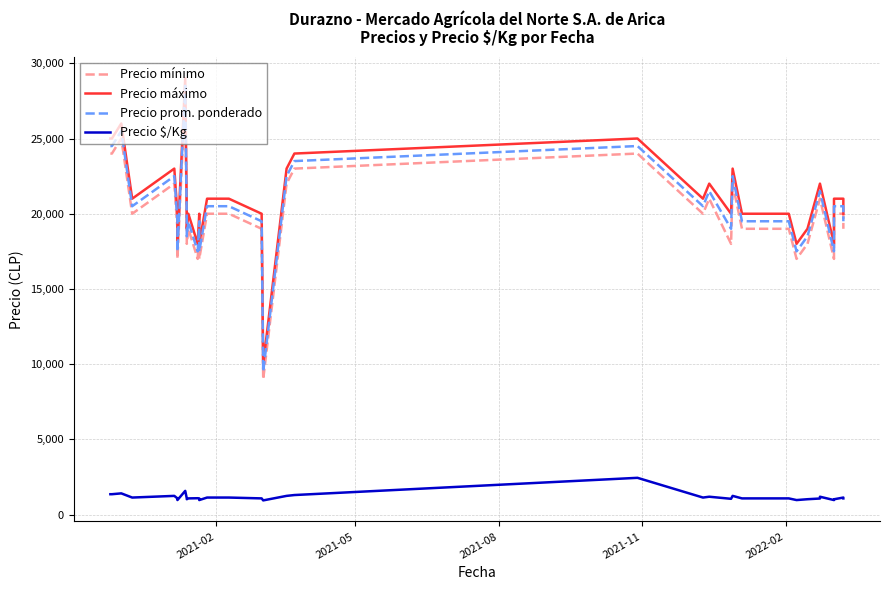

True or false: Precio mínimo has more than 1 points higher than both neighbors.

True